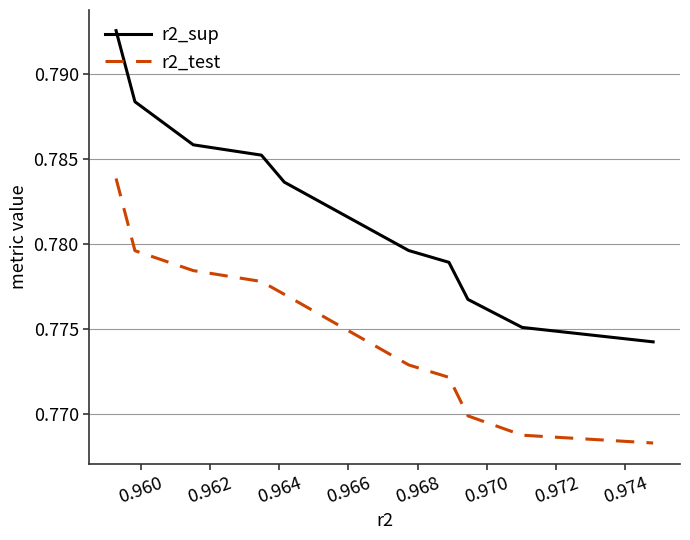

Which series has the largest range (max minus min)?

r2_sup